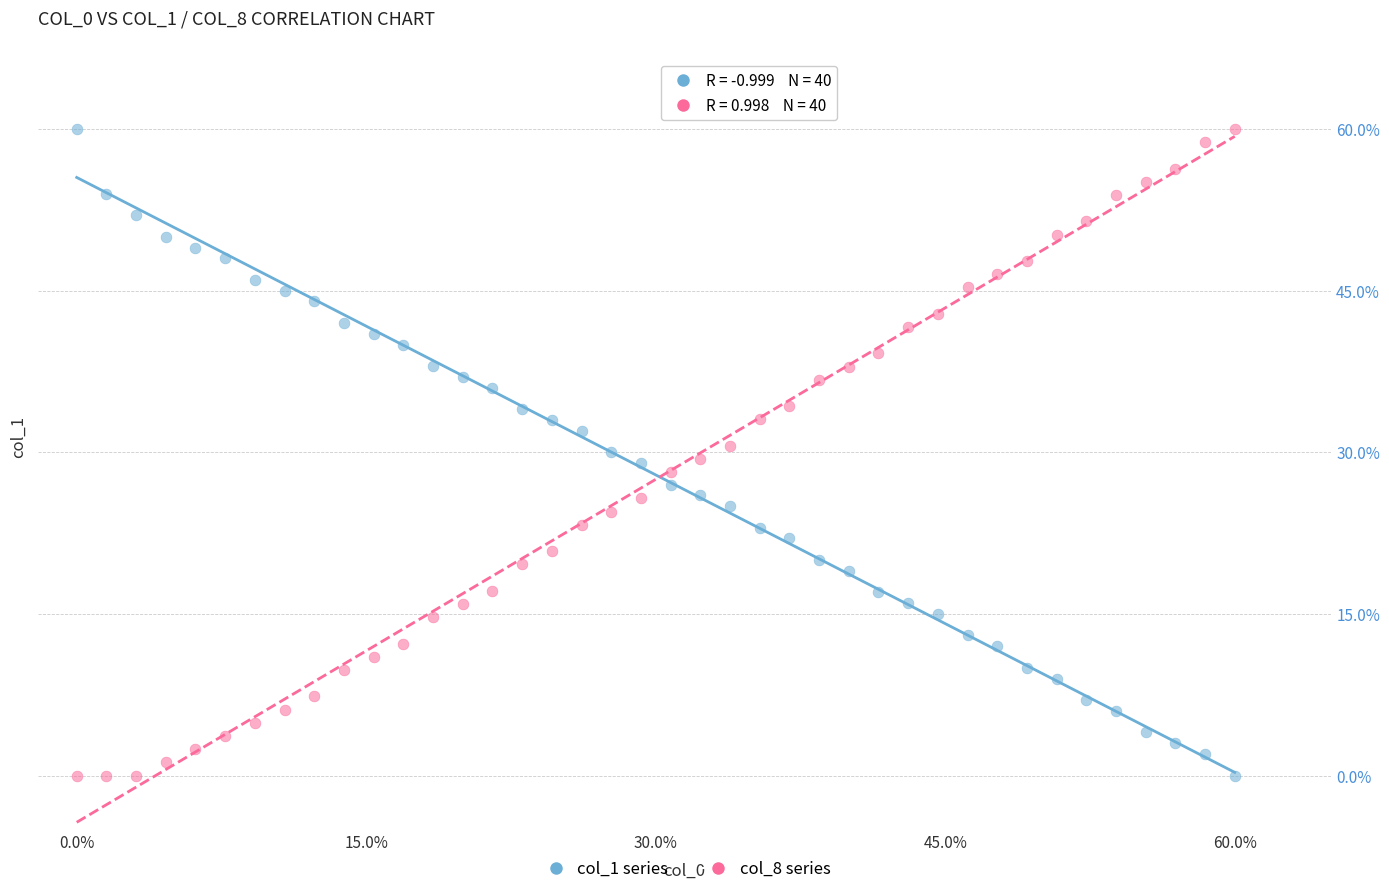

Across all data points, what is the range of X values (max minus min)?

60.0